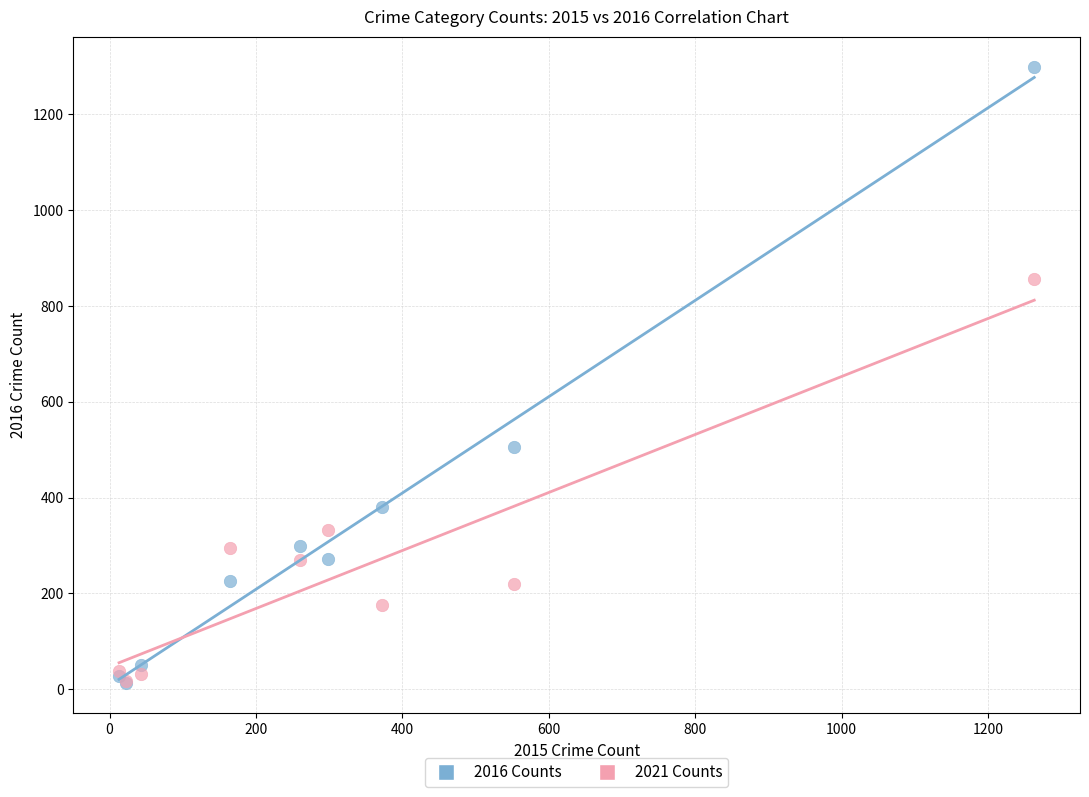

Across all series, what Y value is closest to 655?

505